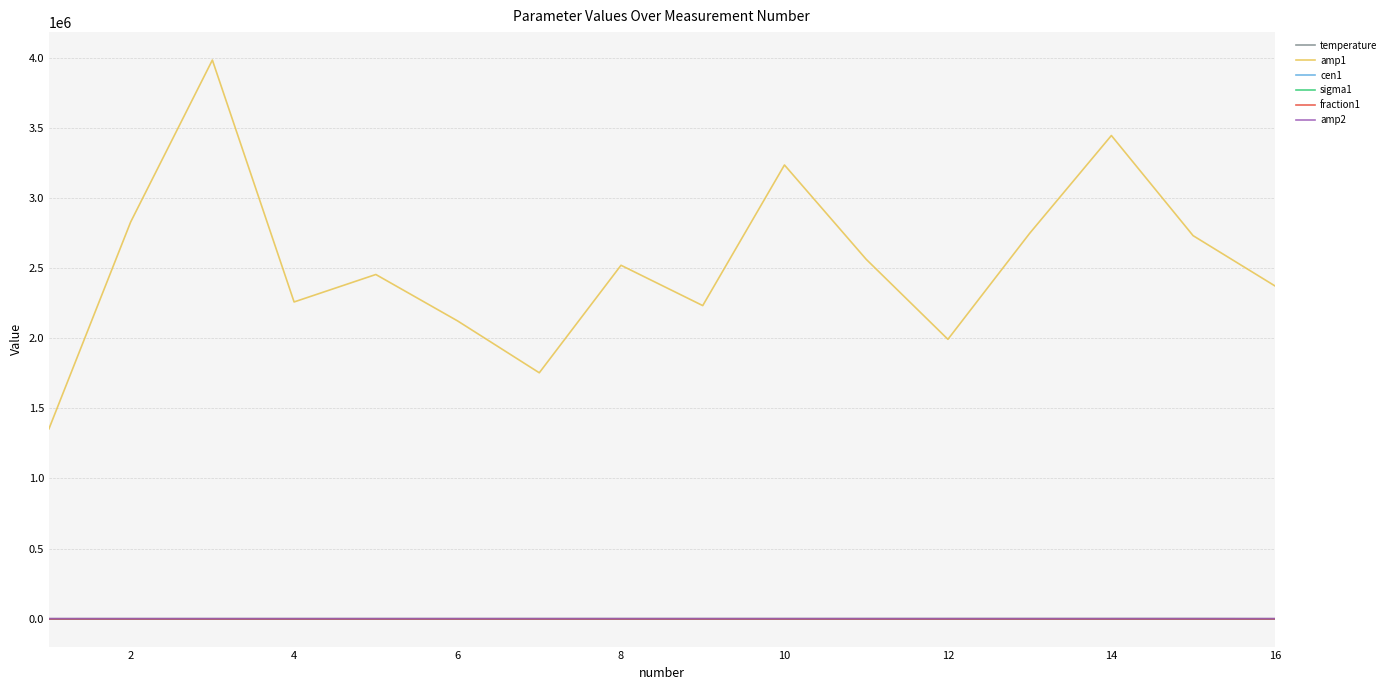

Which series has the widest spread of values?

amp1